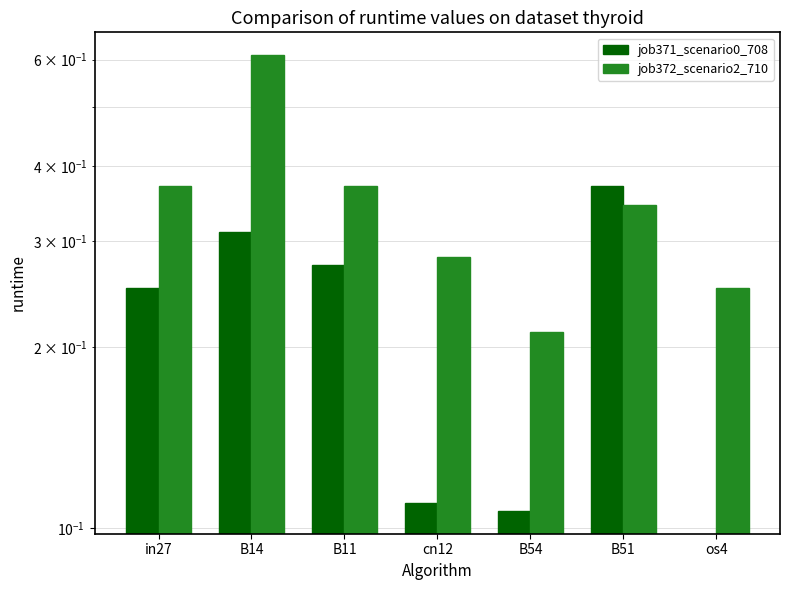

Reading right to left, list all the values displayed in this chart.

job371_scenario0_708: 0.0	0.4	0.1	0.1	0.3	0.3	0.3
job372_scenario2_710: 0.3	0.3	0.2	0.3	0.4	0.6	0.4